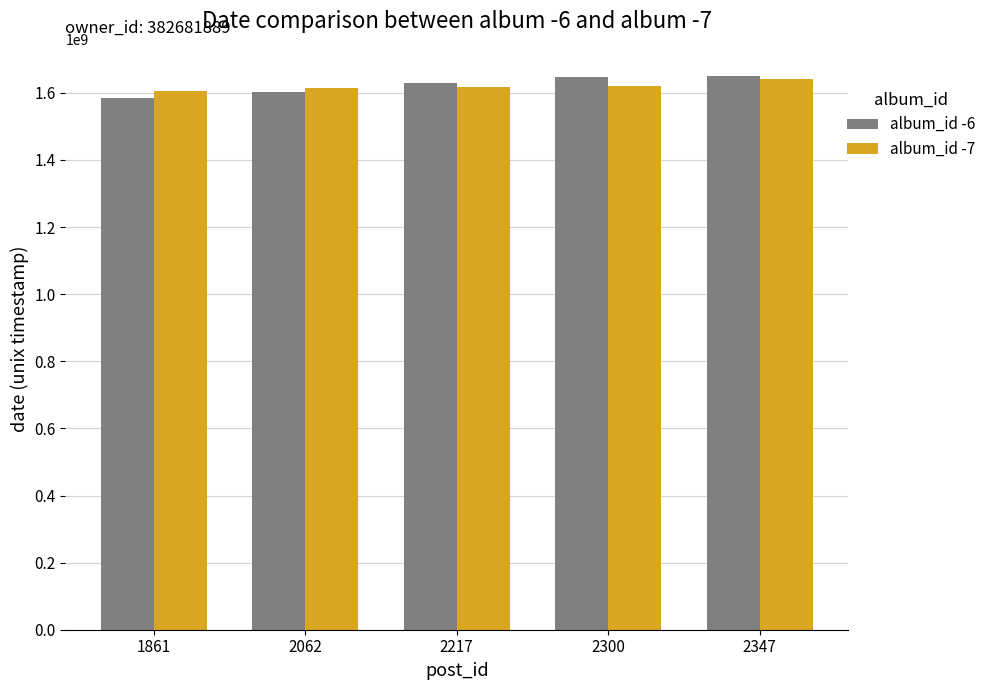

What is the highest value of the album_id -7 series?

1641059494